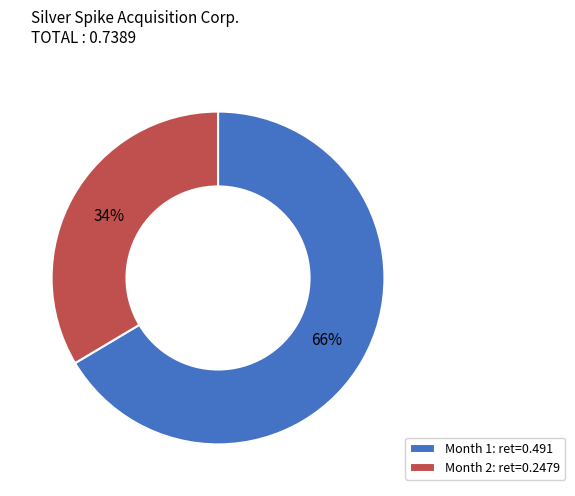

Count the number of slices in the pie.

2